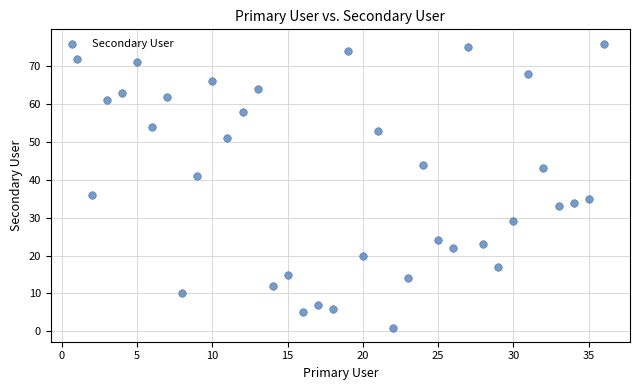

What Y value in the scatter plot is closest to 38?

36